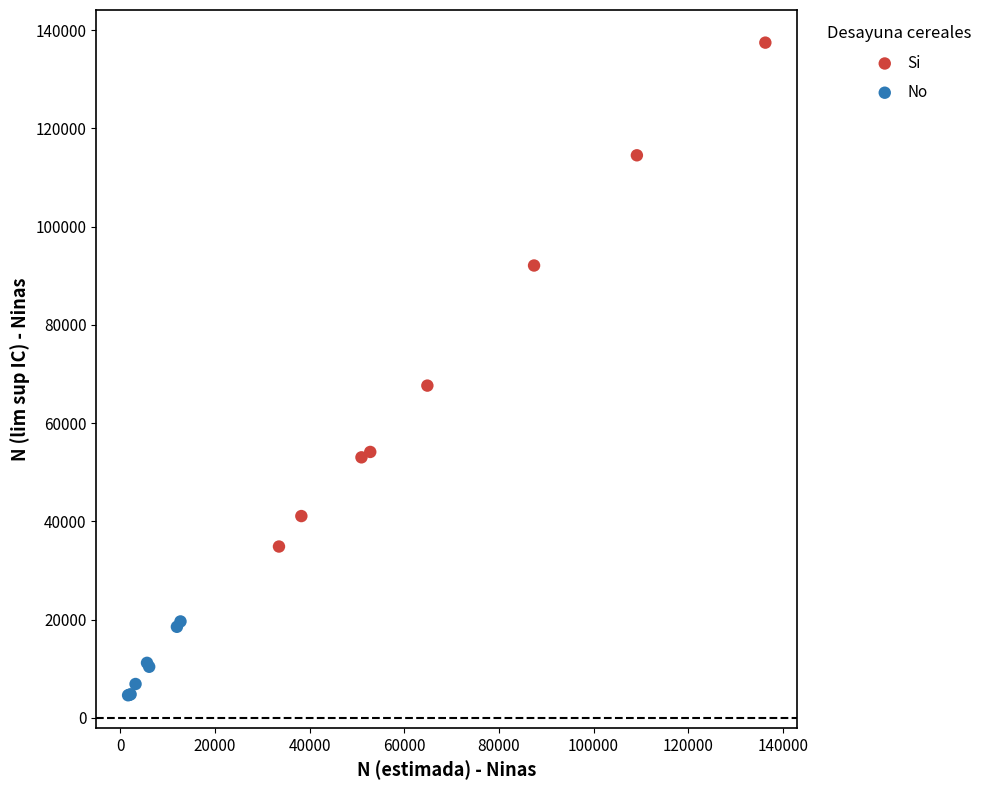

Which series reaches the maximum Y coordinate?

Si